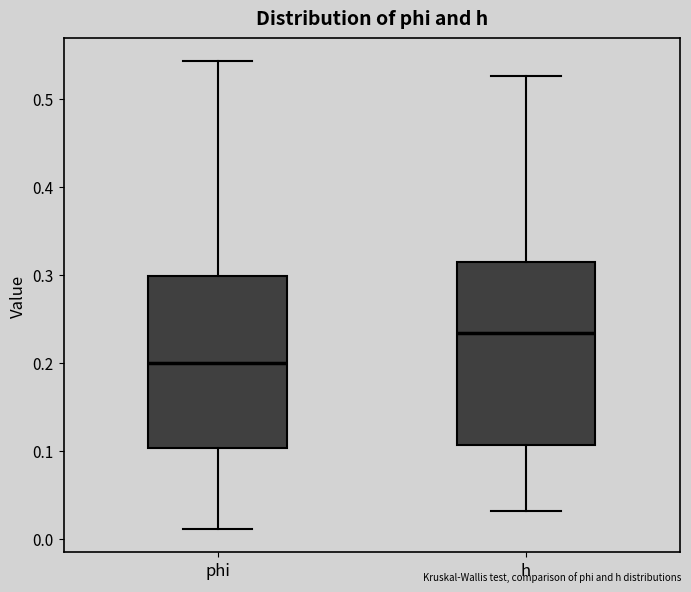

Reading left to right, transcribe this box plot: for each box, give where its median line is, the range the box spans, and where its two whiskers end, as read against the y-axis. The values are not printed on the chart, so give them approximately, as read against the axis.

phi: median 0.20, box 0.10 to 0.30, whiskers 0.01 to 0.54
h: median 0.23, box 0.11 to 0.31, whiskers 0.03 to 0.53